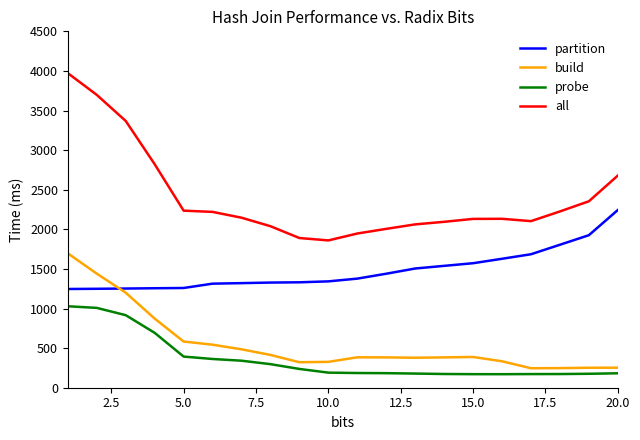

What are all the series names shown in the legend?

partition, build, probe, all